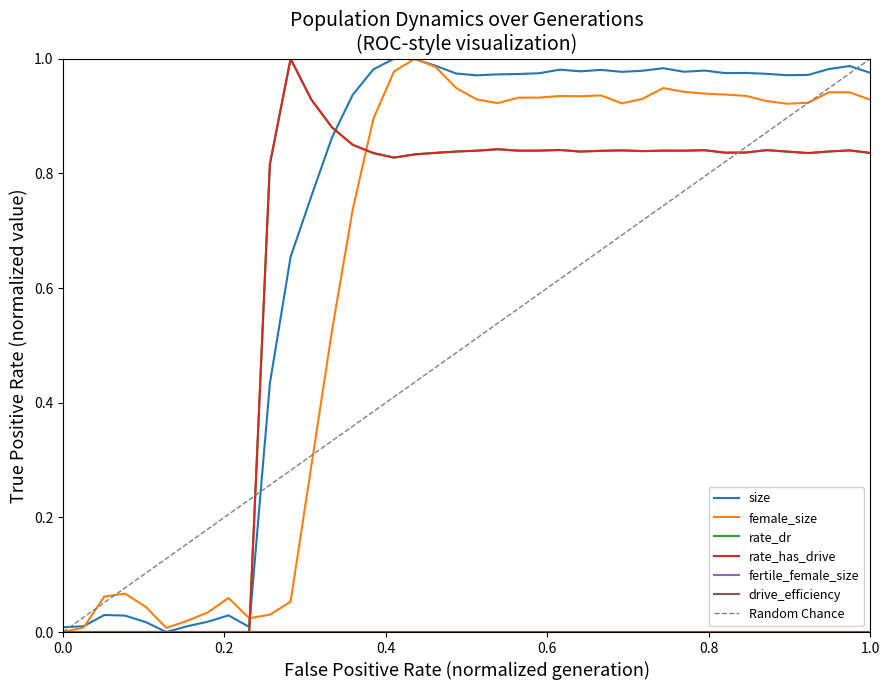

Reading right to left, transcribe all the data shown in this chart.

size: 1.0	1.0	1.0	1.0	1.0	1.0	1.0	1.0	1.0	1.0	1.0	1.0	1.0	1.0	1.0	1.0	1.0	1.0	1.0	1.0	1.0	1.0	1.0	1.0	1.0	0.9	0.9	0.8	0.7	0.4	0.0	0.0	0.0	0.0	0.0	0.0	0.0	0.0	0.0	0.0
female_size: 0.9	0.9	0.9	0.9	0.9	0.9	0.9	0.9	0.9	0.9	0.9	0.9	0.9	0.9	0.9	0.9	0.9	0.9	0.9	0.9	0.9	1.0	1.0	1.0	0.9	0.7	0.5	0.3	0.1	0.0	0.0	0.1	0.0	0.0	0.0	0.0	0.1	0.1	0.0	0.0
rate_dr: 0.8	0.8	0.8	0.8	0.8	0.8	0.8	0.8	0.8	0.8	0.8	0.8	0.8	0.8	0.8	0.8	0.8	0.8	0.8	0.8	0.8	0.8	0.8	0.8	0.8	0.8	0.9	0.9	1.0	0.8	0.0	0.0	0.0	0.0	0.0	0.0	0.0	0.0	0.0	0.0
rate_has_drive: 0.8	0.8	0.8	0.8	0.8	0.8	0.8	0.8	0.8	0.8	0.8	0.8	0.8	0.8	0.8	0.8	0.8	0.8	0.8	0.8	0.8	0.8	0.8	0.8	0.8	0.8	0.9	0.9	1.0	0.8	0.0	0.0	0.0	0.0	0.0	0.0	0.0	0.0	0.0	0.0